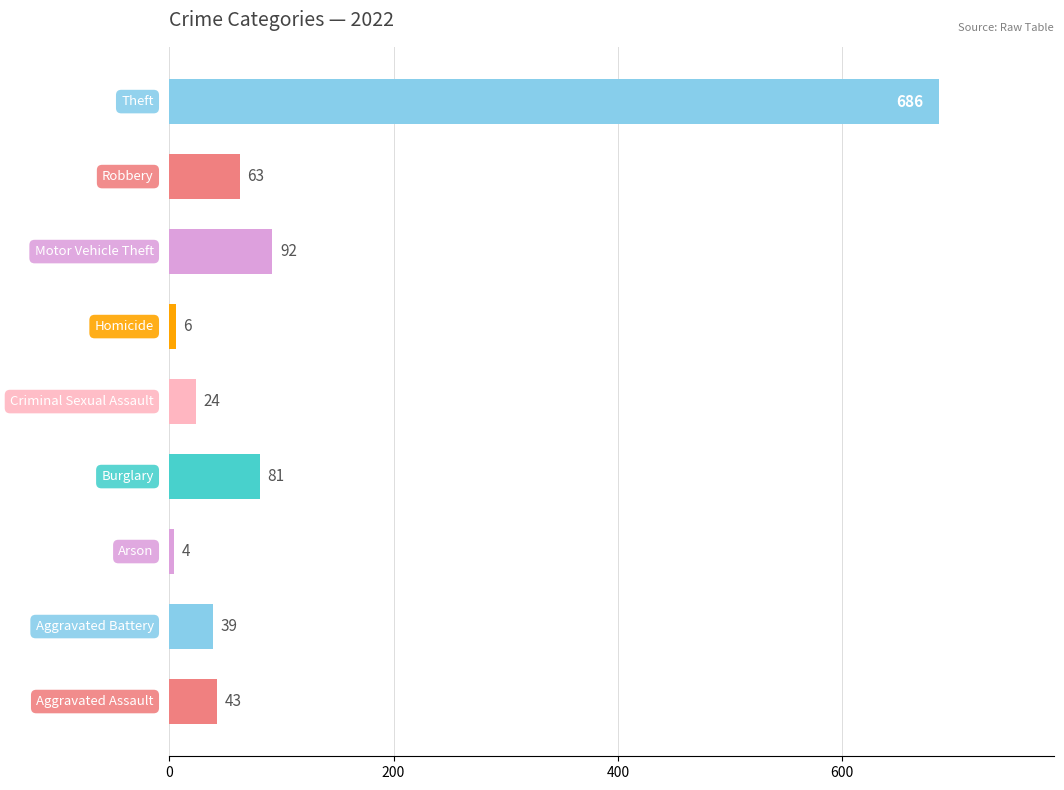

What is the difference between the second highest and second lowest values?

86